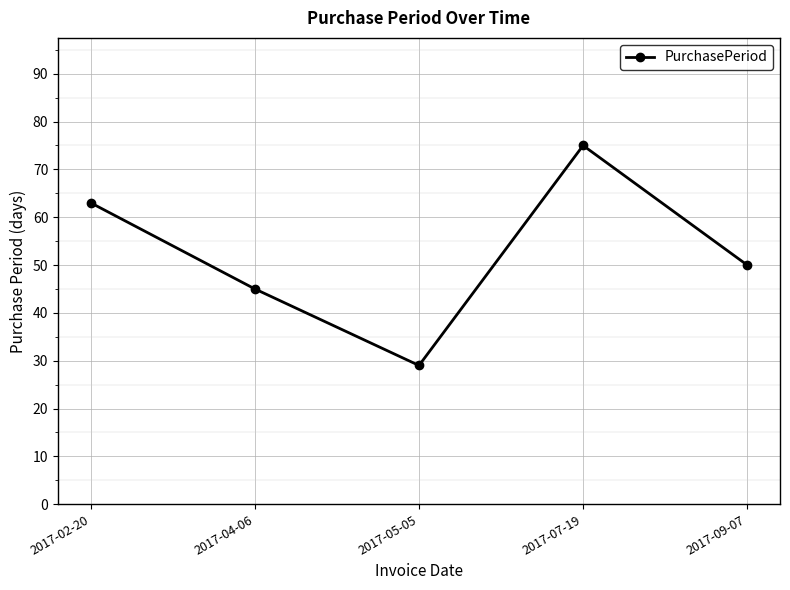

What is the difference between the second highest and minimum values?

34